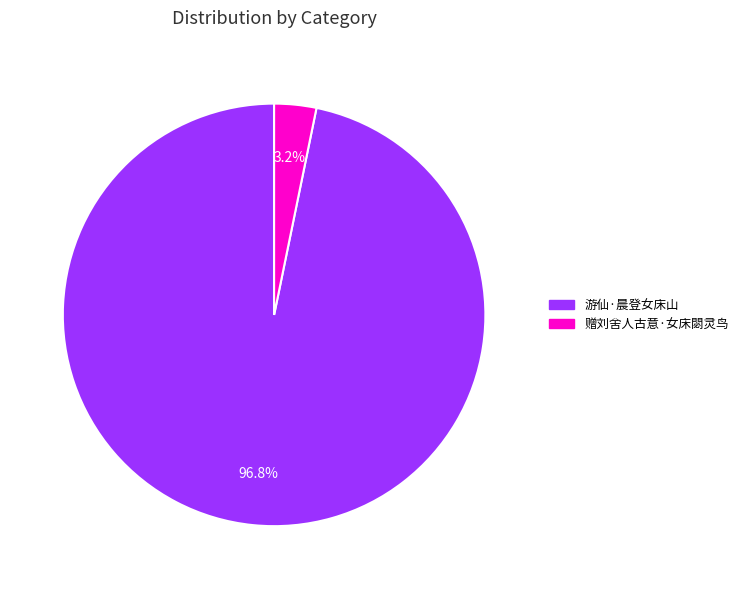

What is the largest slice in the pie chart?

游仙·晨登女床山